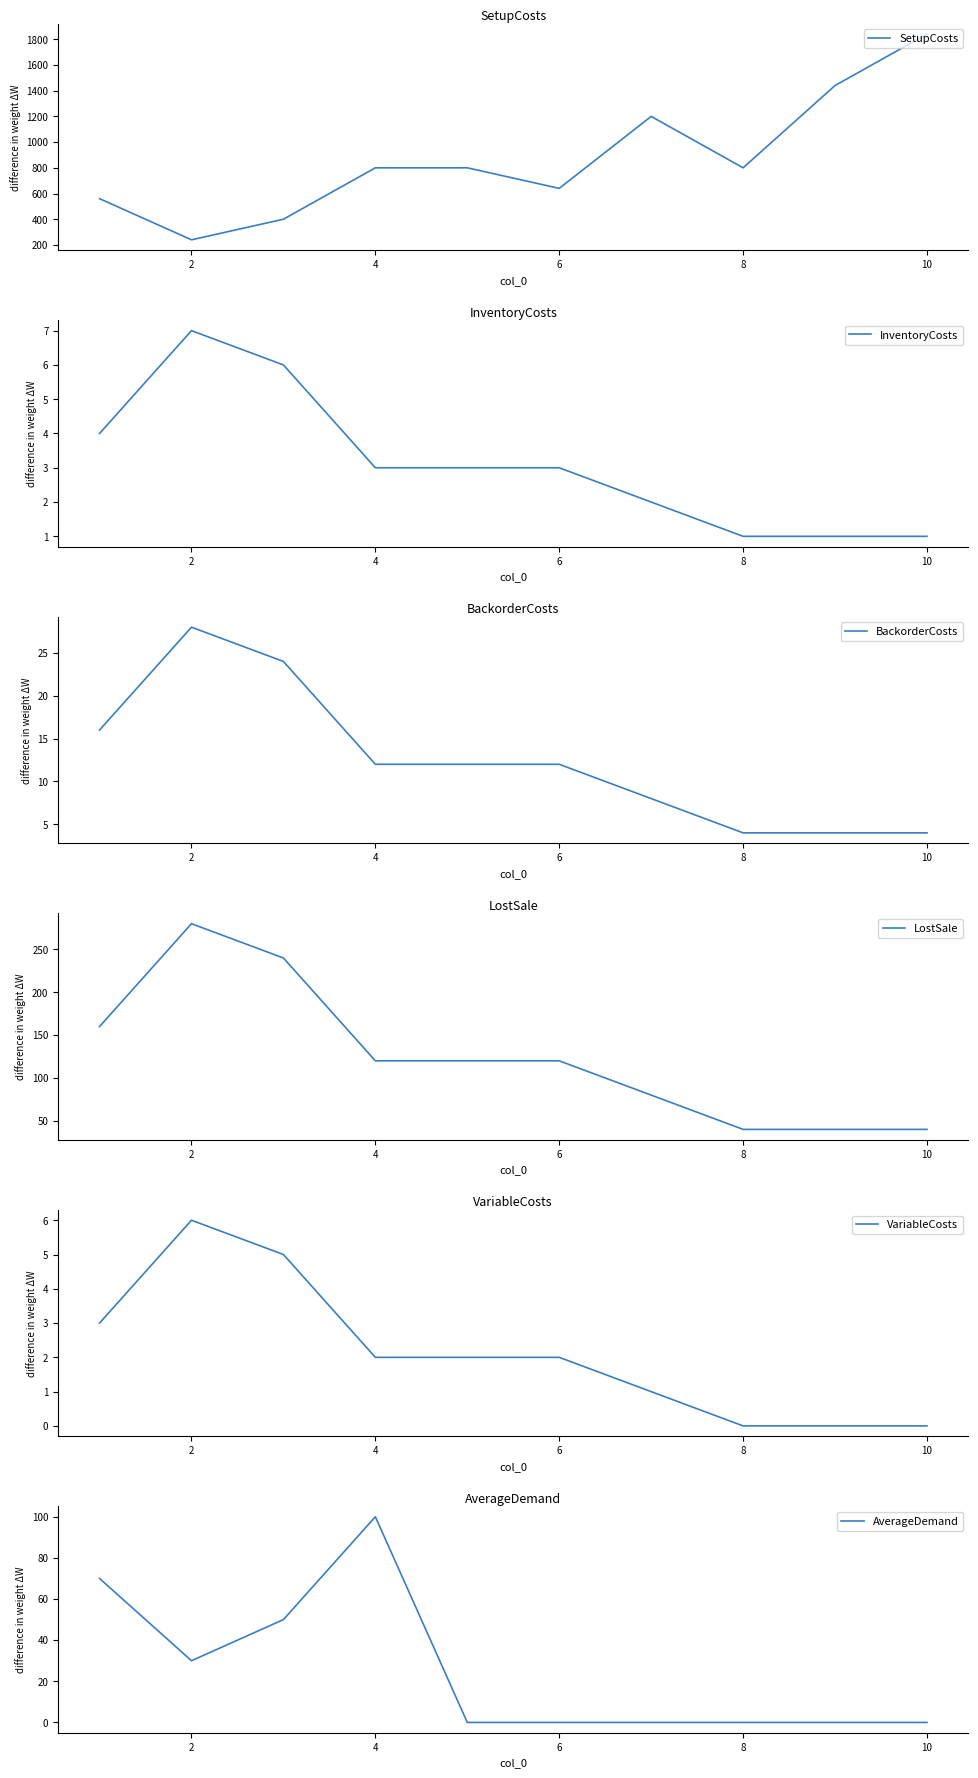

Where is the first local minimum for SetupCosts?

2